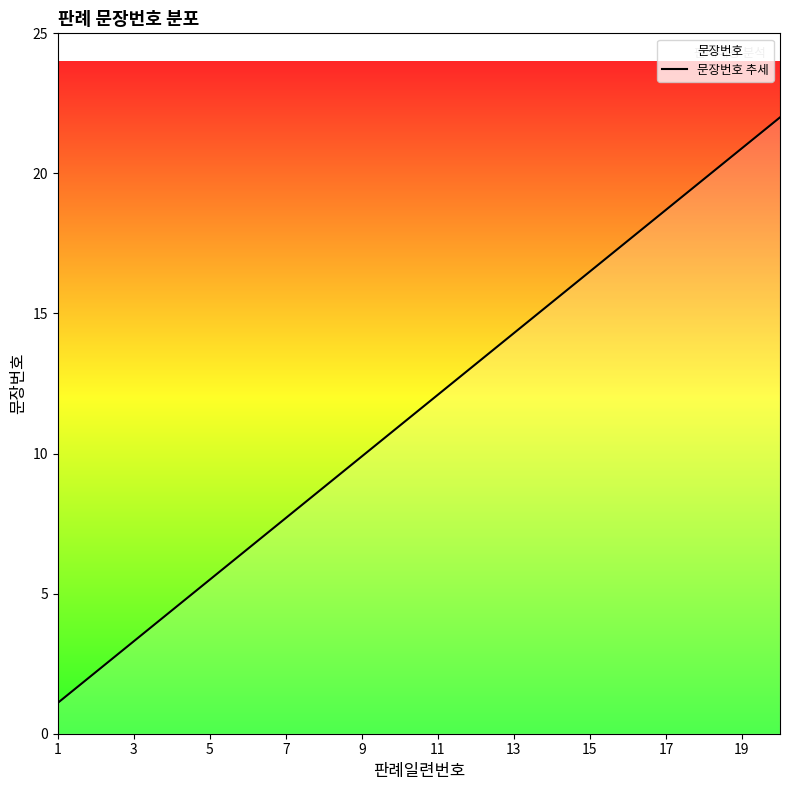

Which label corresponds to the smallest value in the chart?

1